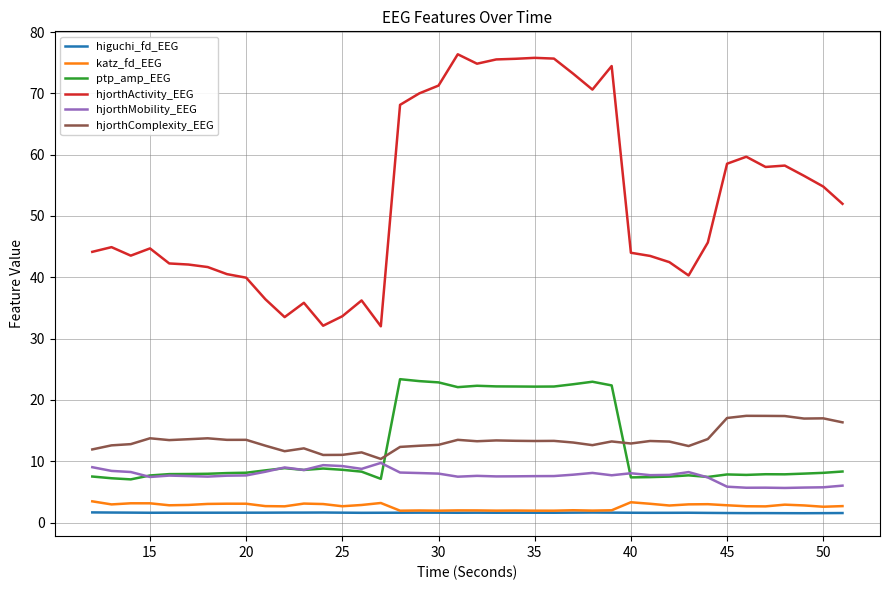

What is the lowest value of the ptp_amp_EEG series?

7.0